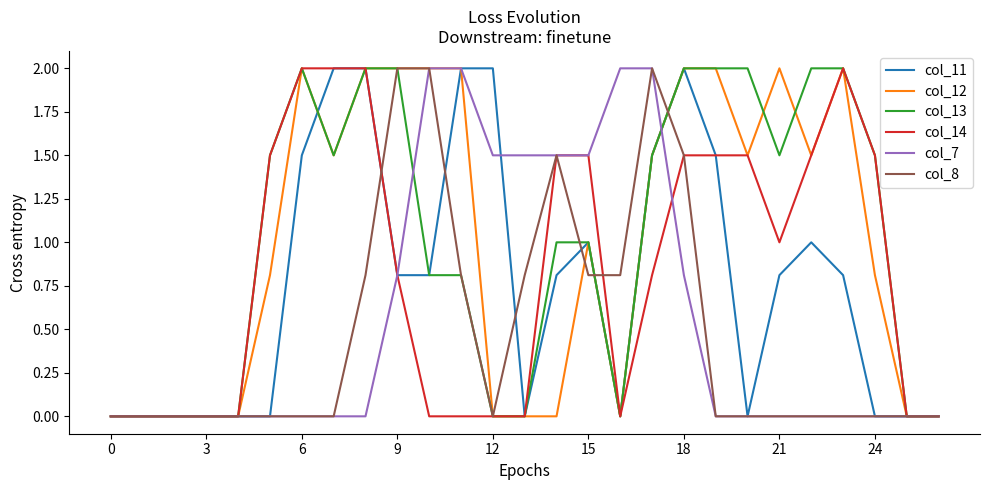

What is the sum of all col_11 values?

20.6